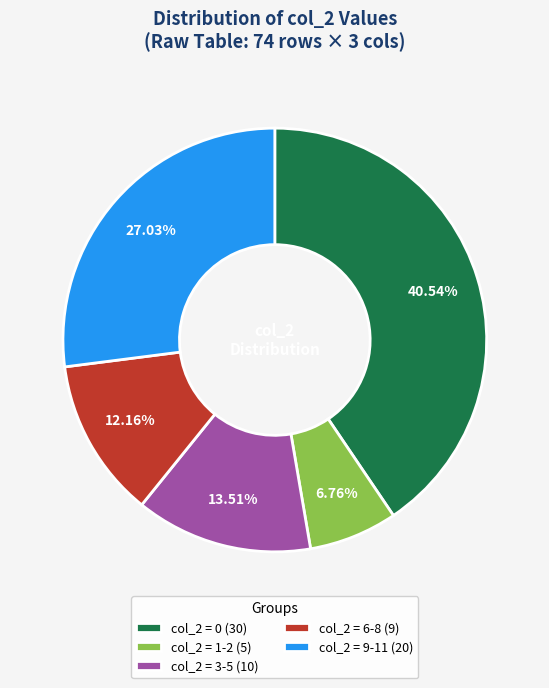

Does col_2 = 1-2 (5) represent more than half of the total?

No